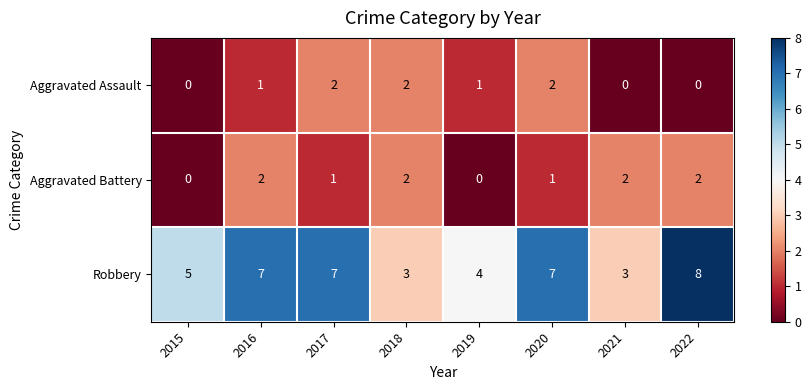

Which series changed the most between 2017 and 2022?

Aggravated Assault